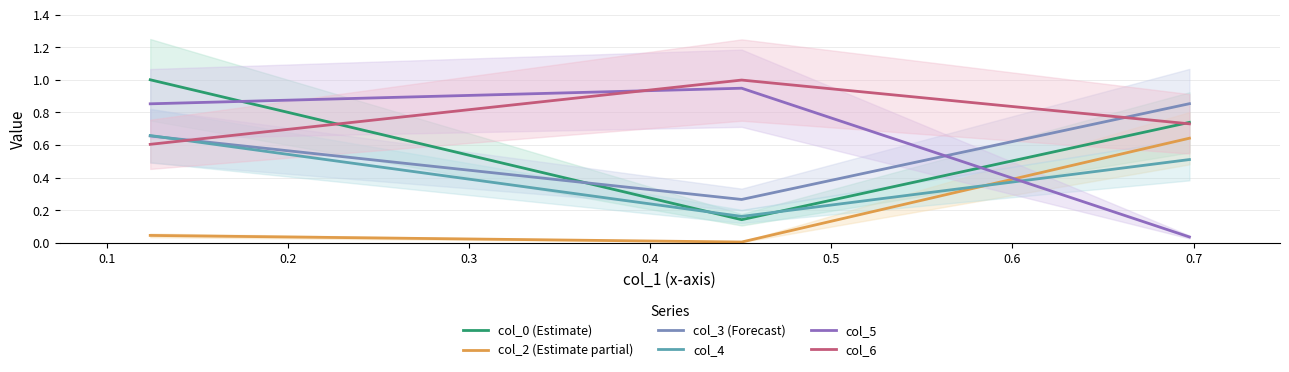

What is the value of the col_2 (Estimate partial) point at the 3rd from the left?

0.6